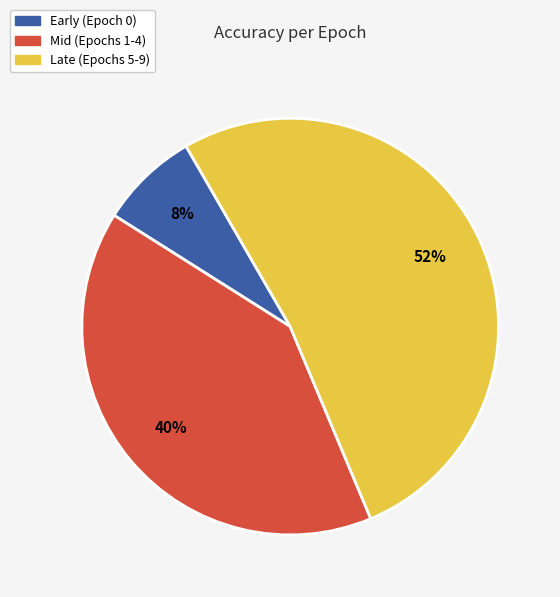

Does Late (Epochs 5-9) represent more than half of the total?

Yes